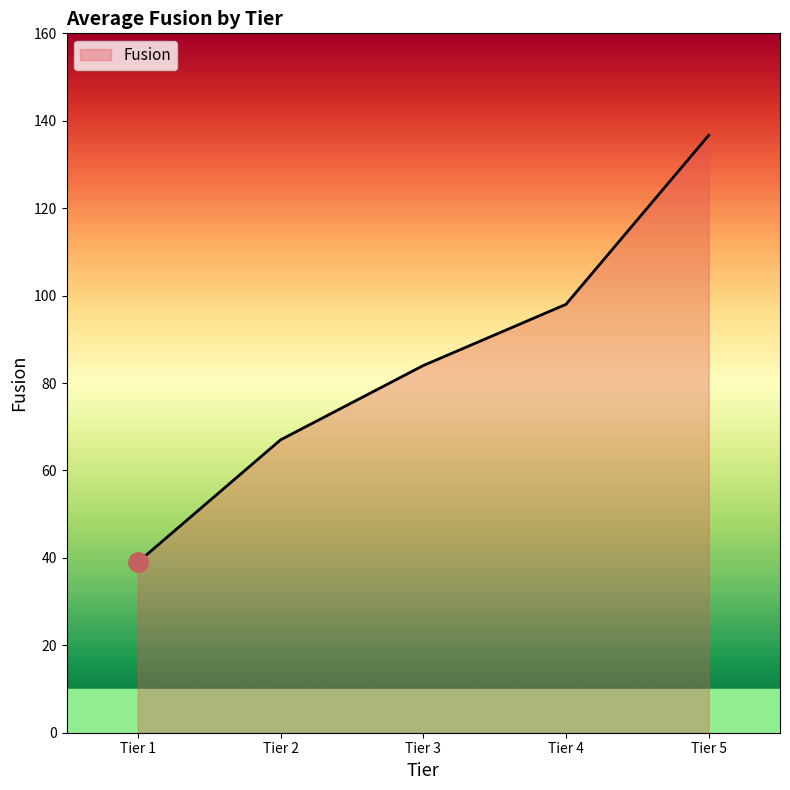

How many lines are shown in the chart?

1